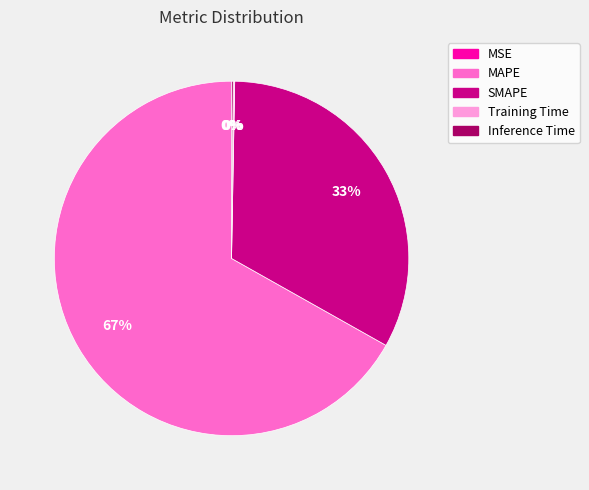

What percentage is the MAPE slice, to the nearest percent?

67%